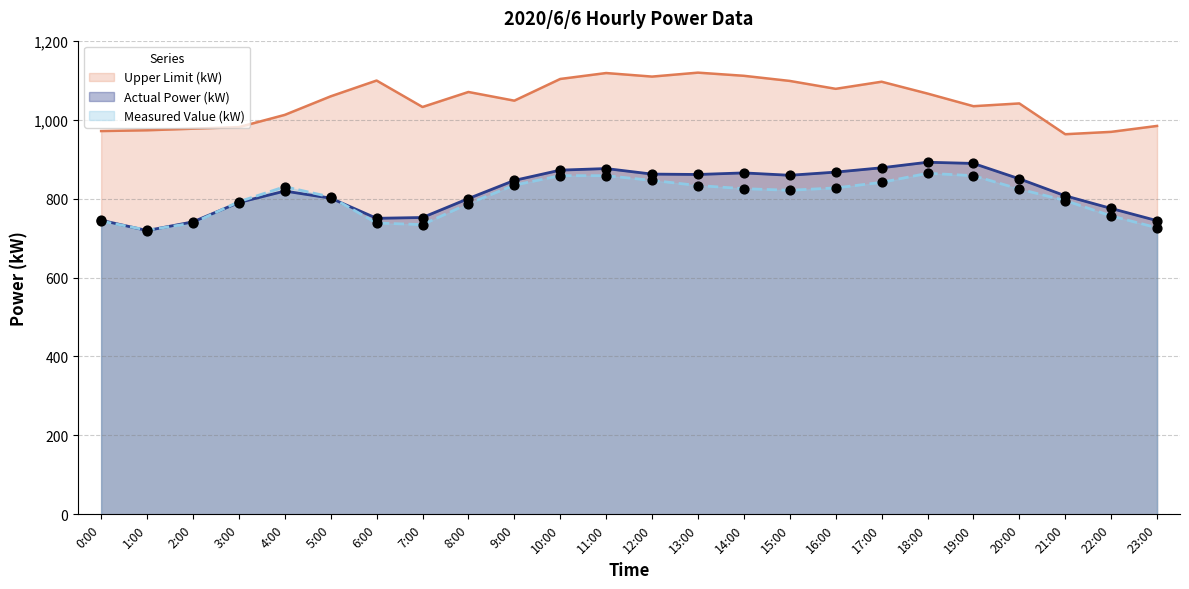

Which series contains the lowest Y value?

Actual Power (kW)